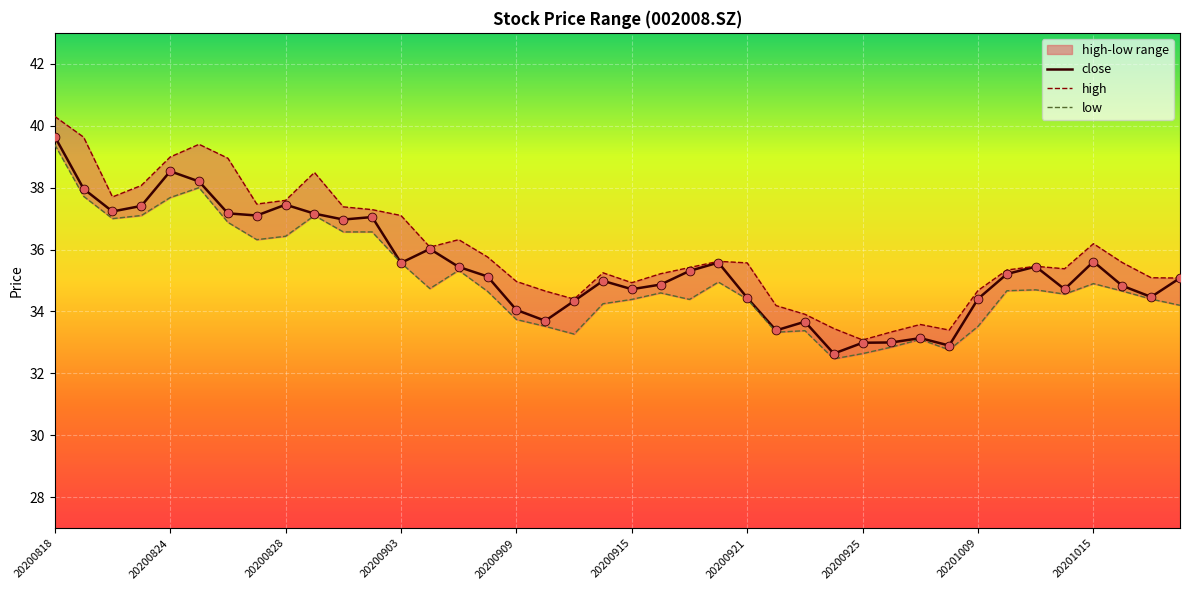

At which category is the sum across all series the highest?

20200818